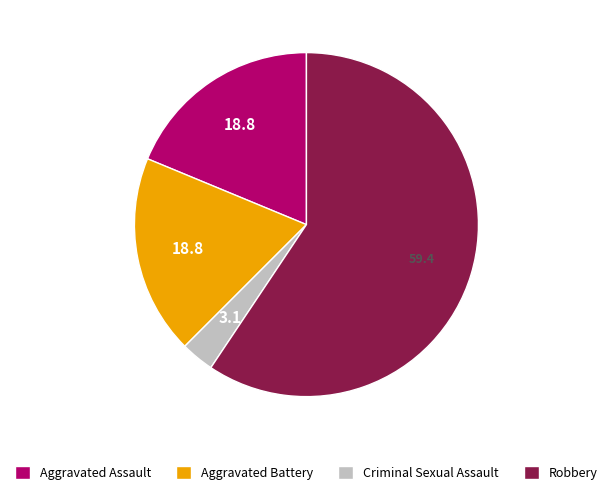

Is Robbery the majority of the pie?

Yes